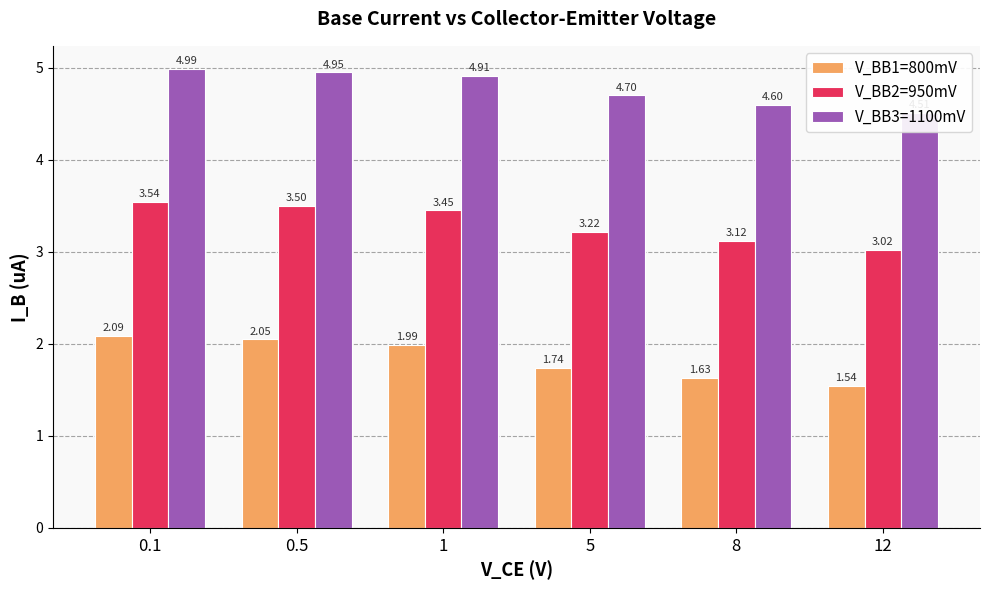

Which series has the largest range (max minus min)?

V_BB1=800mV